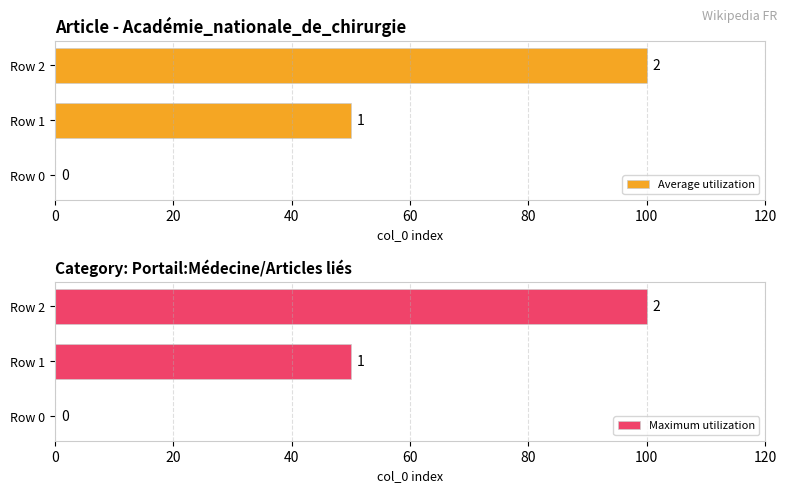

How many categories are shown in the chart?

3